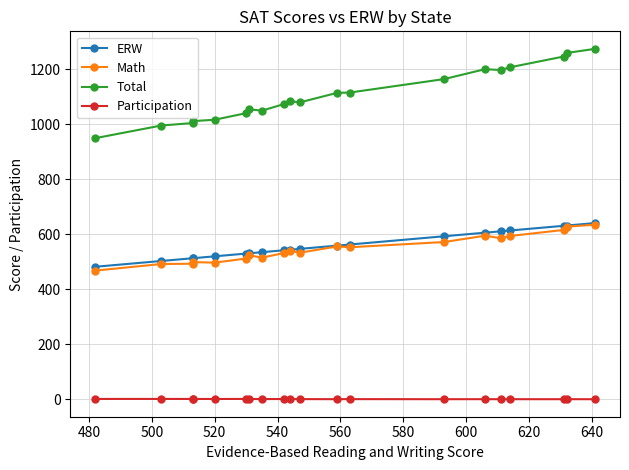

What are all the series names shown in the legend?

ERW, Math, Total, Participation